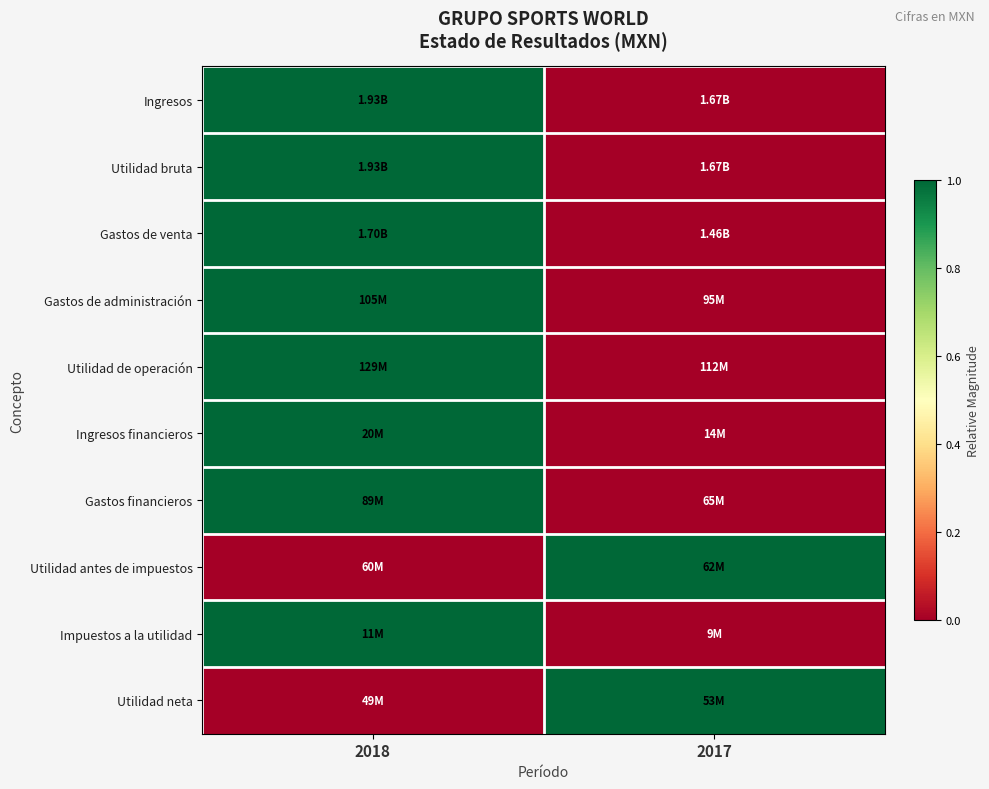

What is the total value across all series at 2017?

2